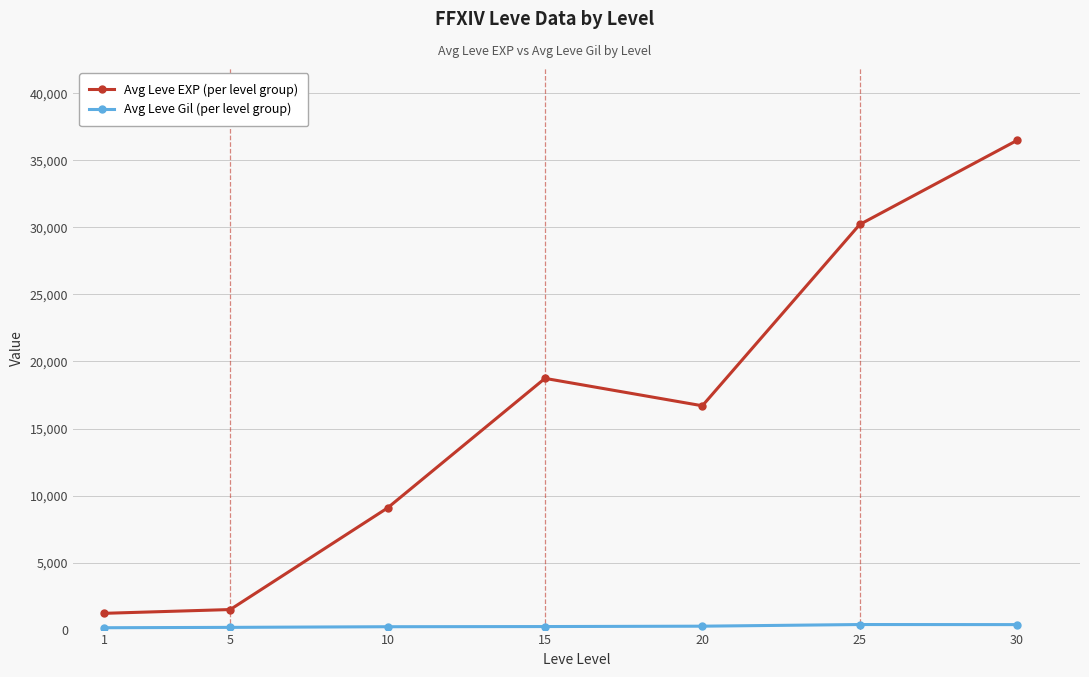

Which series has the largest range (max minus min)?

Avg Leve EXP (per level group)